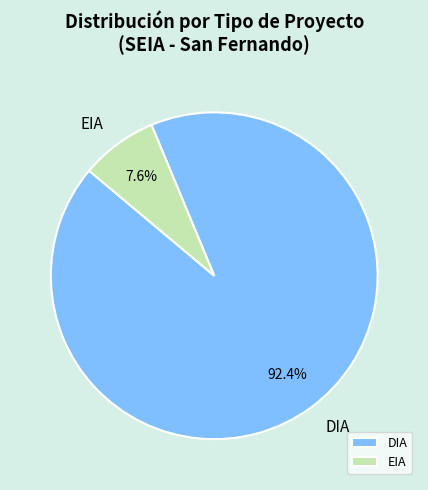

Count the number of slices in the pie.

2